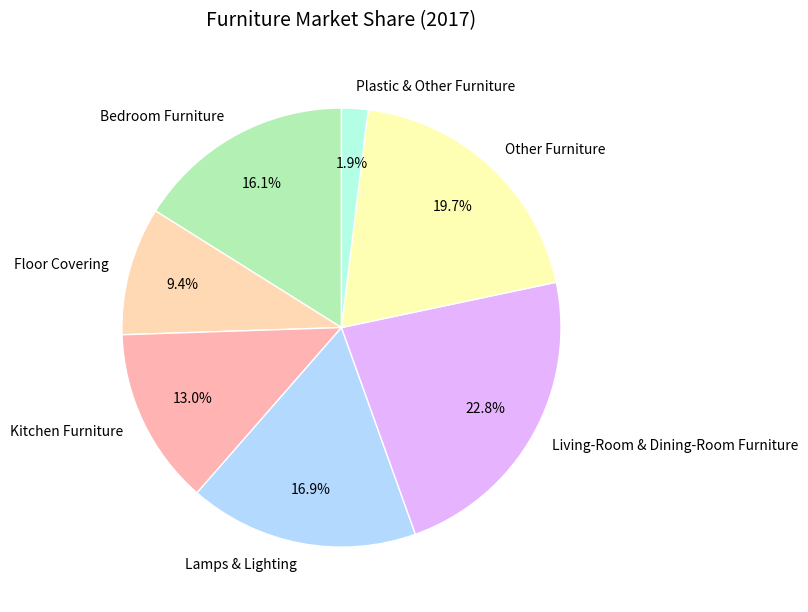

Between Bedroom Furniture and Plastic & Other Furniture, which is larger?

Bedroom Furniture